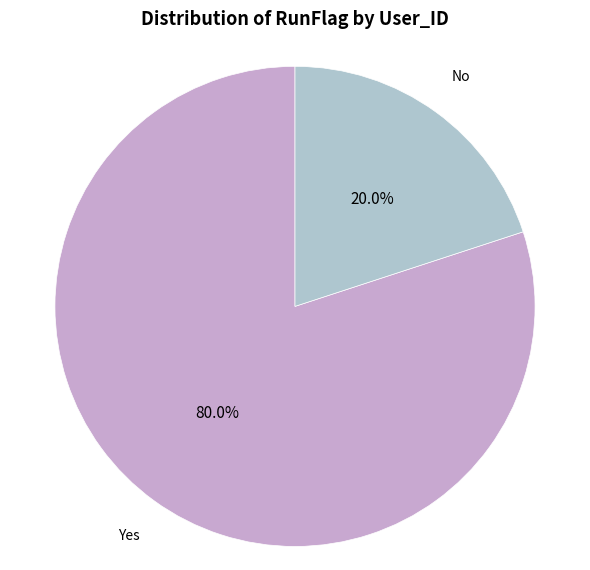

Count the number of slices in the pie.

2